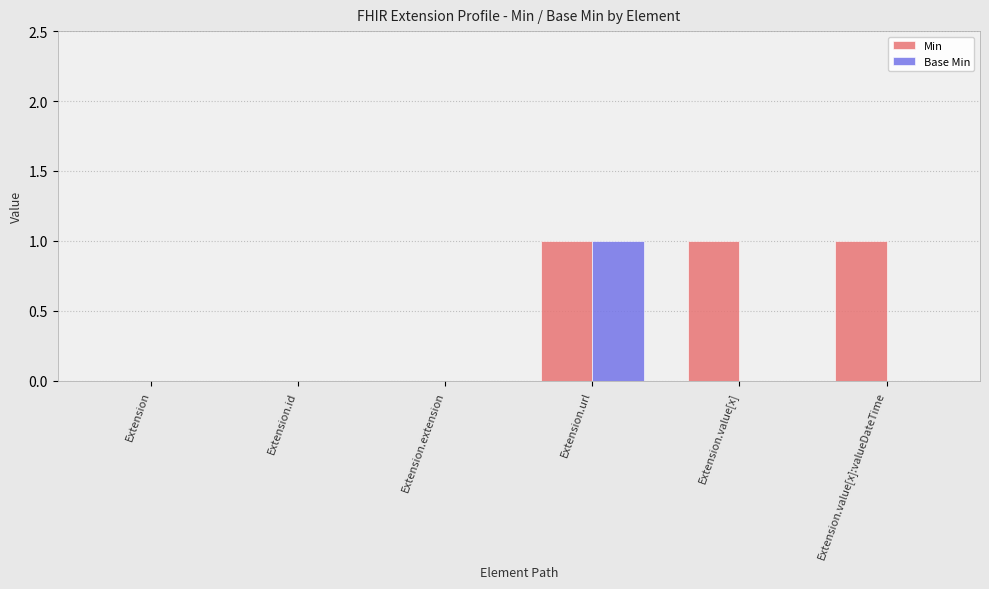

The Base Min series shows 1 at Extension.url. True or false?

True